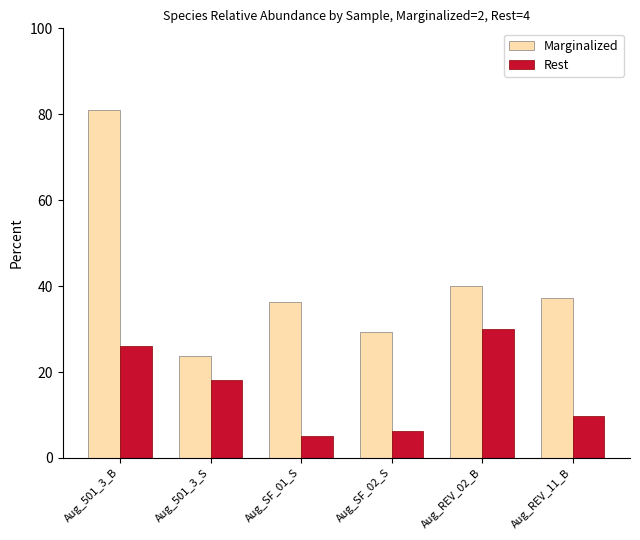

Where is Rest nearest to the value 17?

Aug_501_3_S